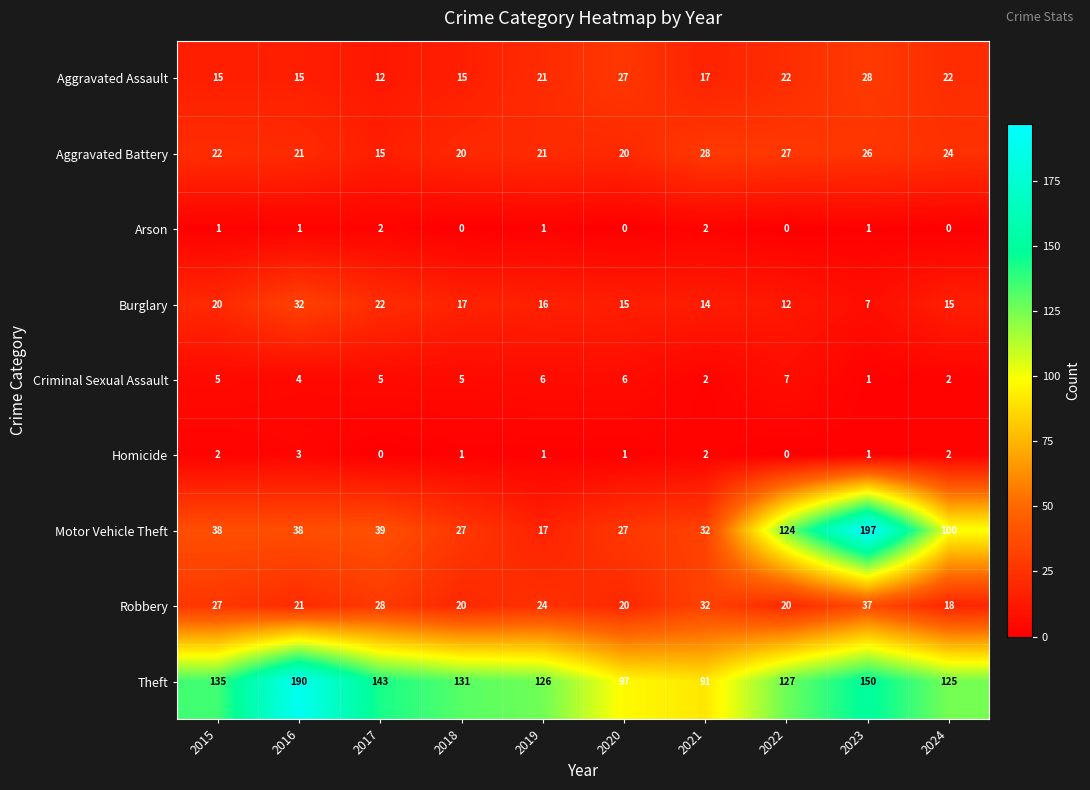

What is the total value across all series at 2019?

233